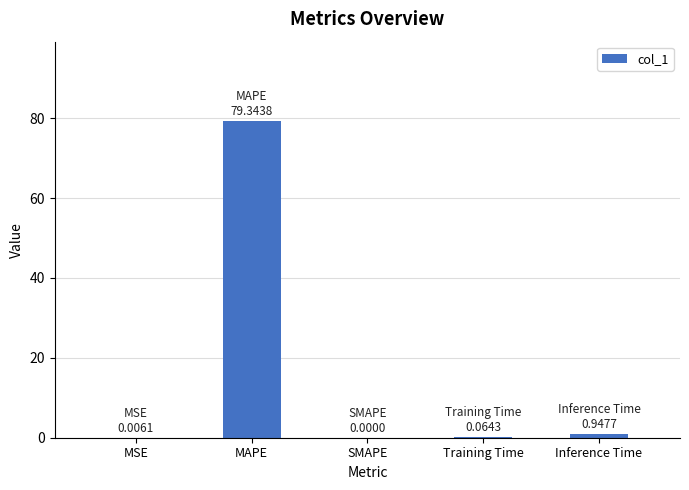

What is the sum of all values?

80.4